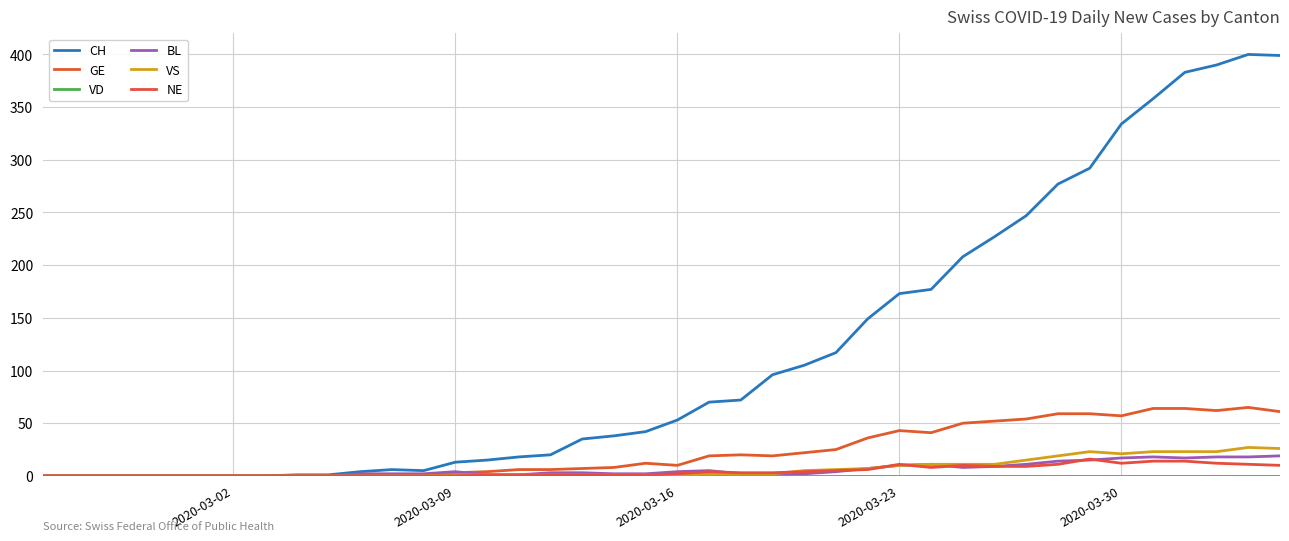

How many lines are shown in the chart?

6